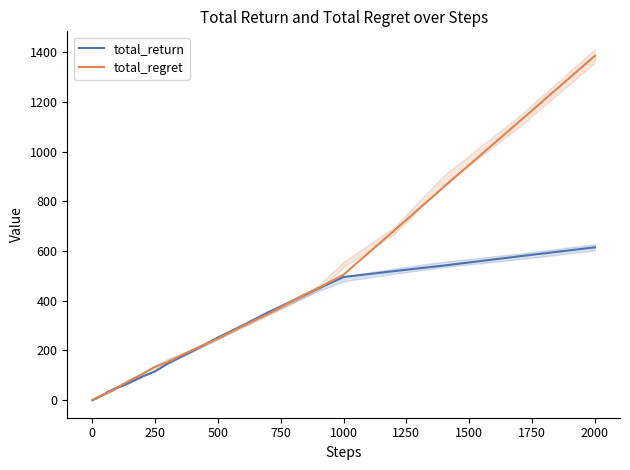

What is the highest value of the total_regret series?

1385.2